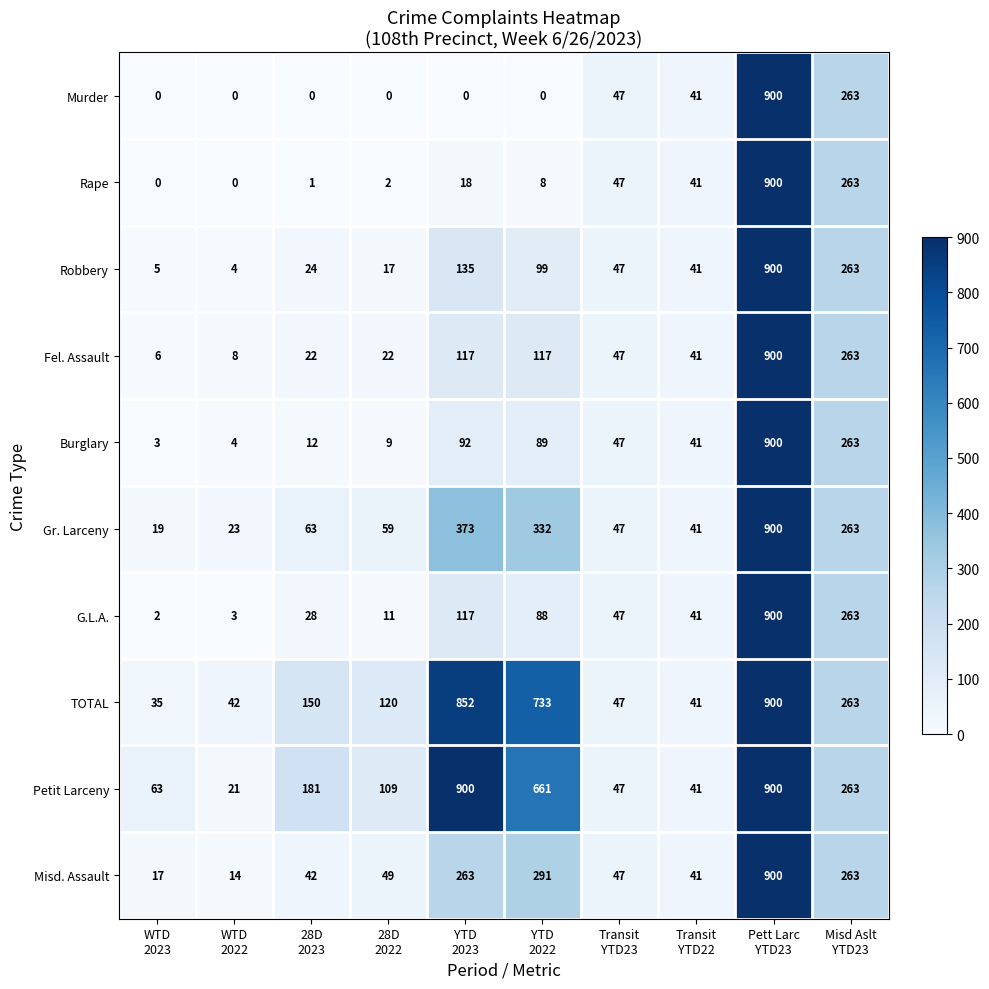

At how many categories does at least one series exceed 603?

3